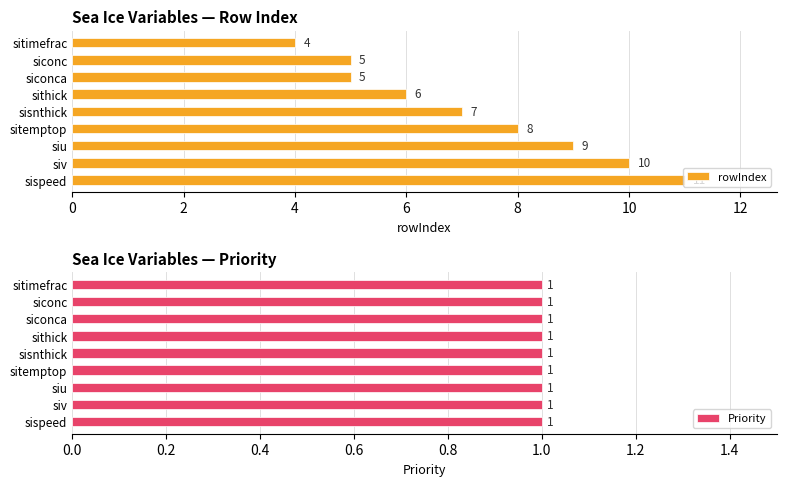

What is the lowest value of the rowIndex series?

4